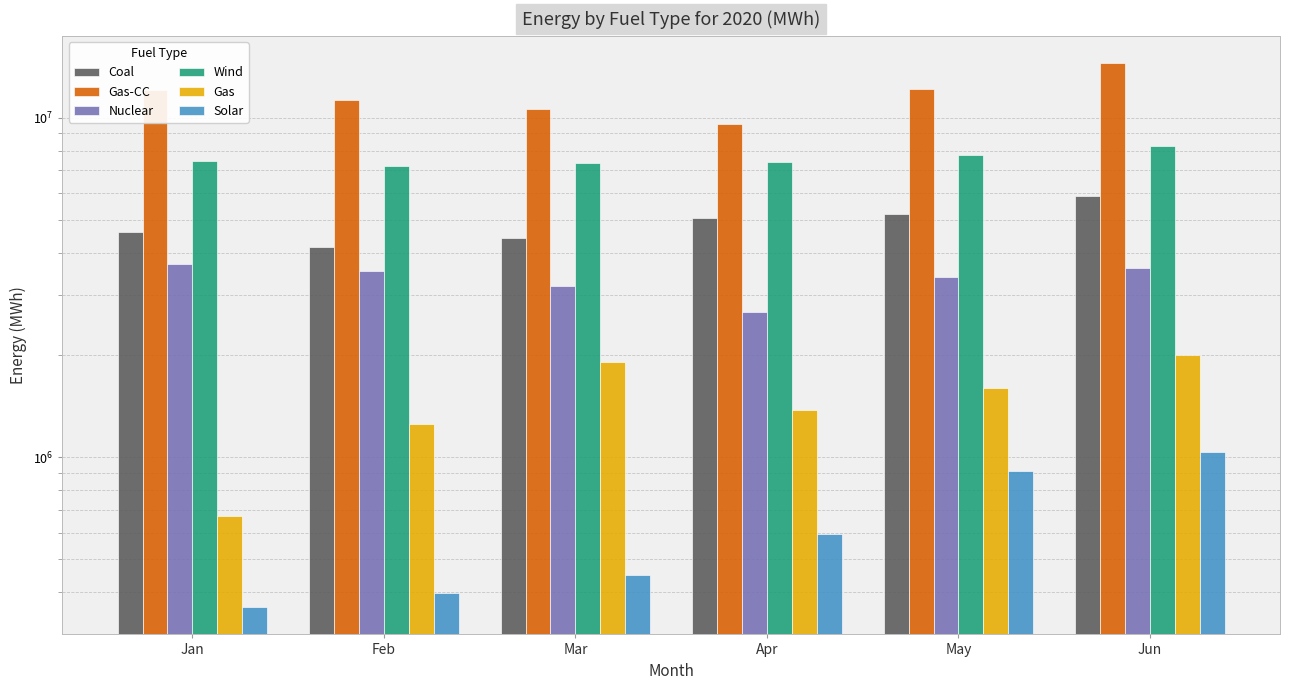

What is the spread (max minus min) of values at Mar?

10168558.6